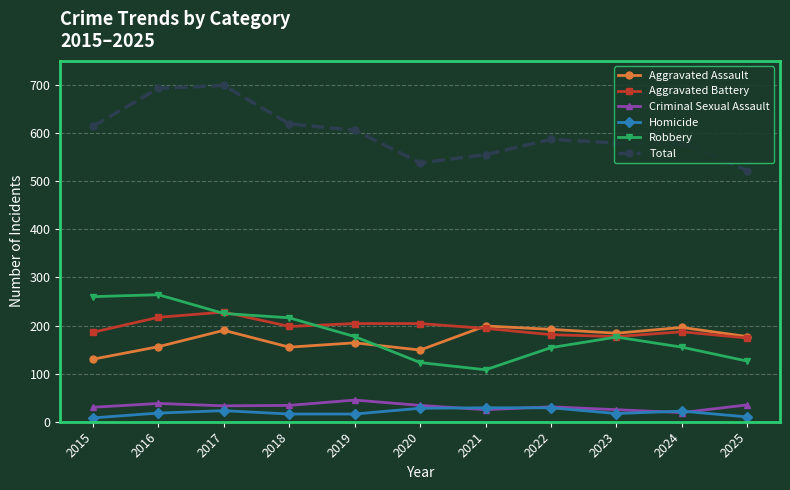

What is the difference between the Aggravated Battery values at 2018 and 2024?

11